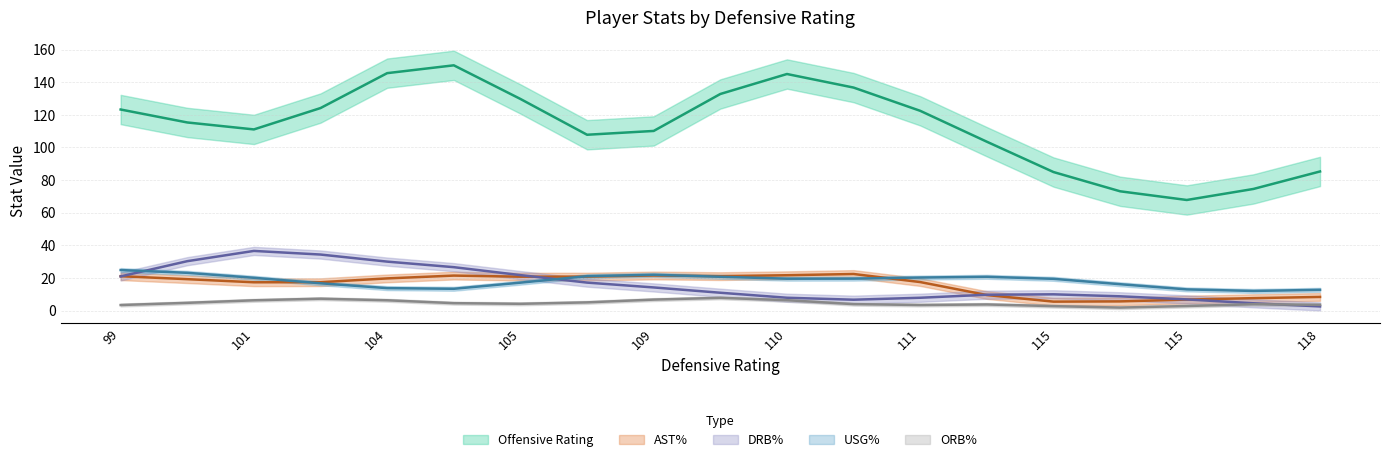

How many series are shown in this chart?

5